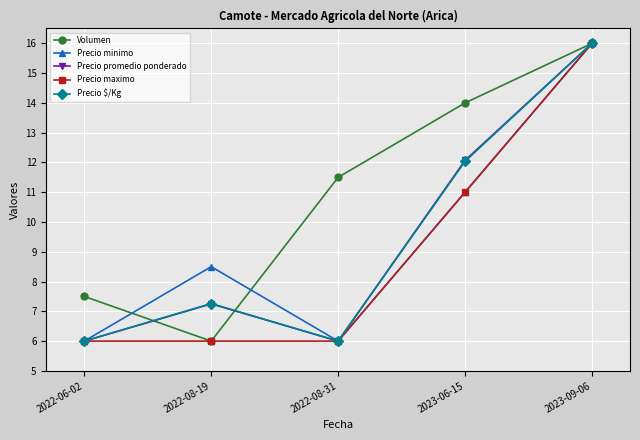

How many data points in Volumen are less than 11?

2